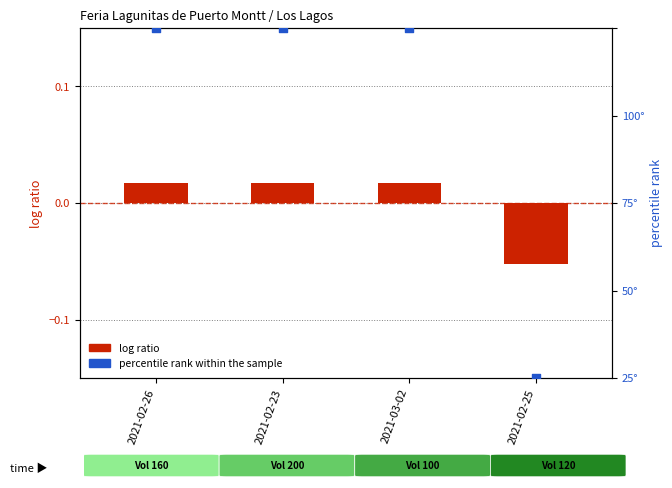

Which series reaches the maximum Y coordinate?

percentile rank within the sample